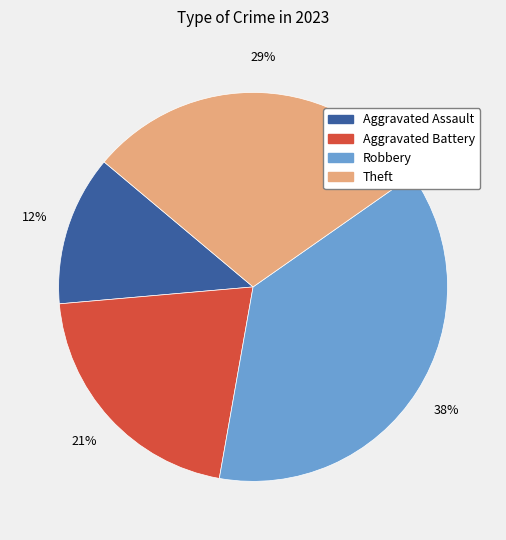

Combined, do Aggravated Battery and Robbery account for over 50%?

Yes